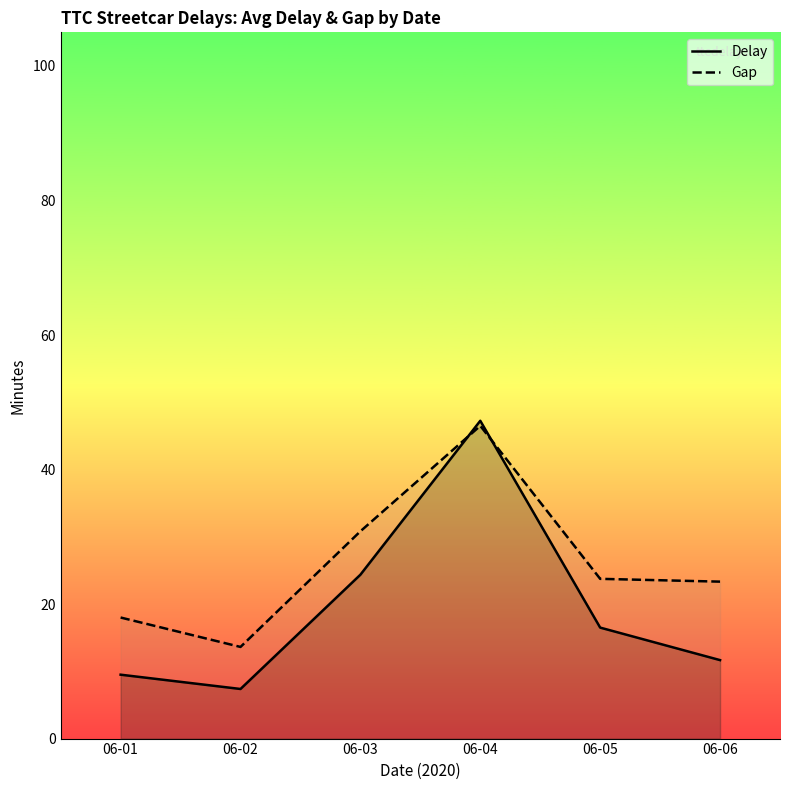

Reading left to right, list all the values displayed in this chart.

Delay: 06-01=9.5	06-02=7.4	06-03=24.4	06-04=47.2	06-05=16.5	06-06=11.7
Gap: 06-01=18.0	06-02=13.6	06-03=30.8	06-04=46.5	06-05=23.8	06-06=23.3